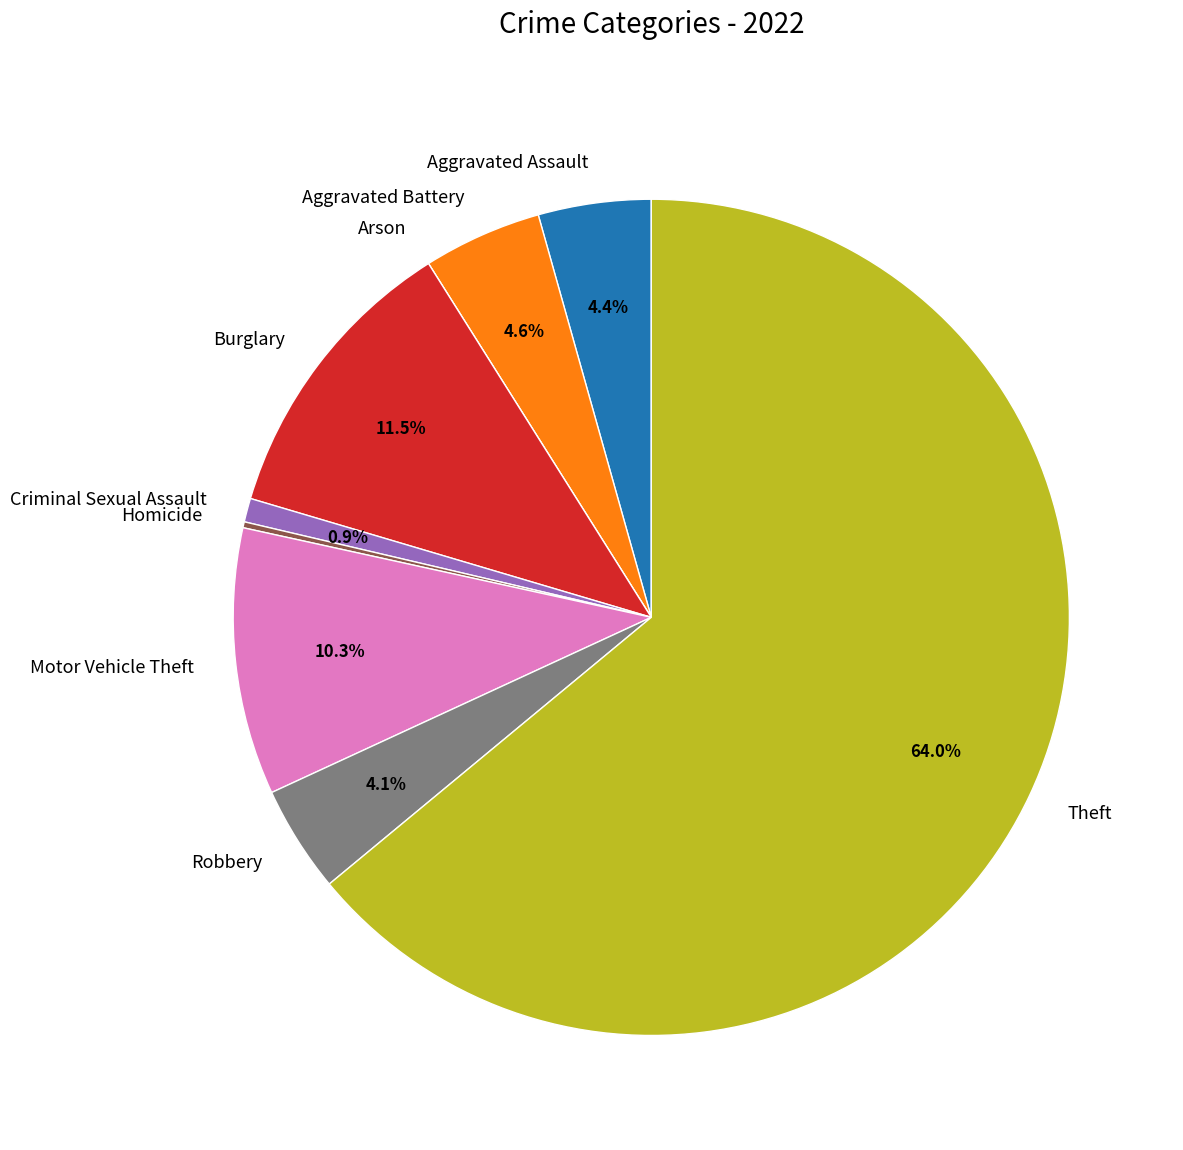

Approximately how many times larger is the value at Motor Vehicle Theft compared to Criminal Sexual Assault?

11.2